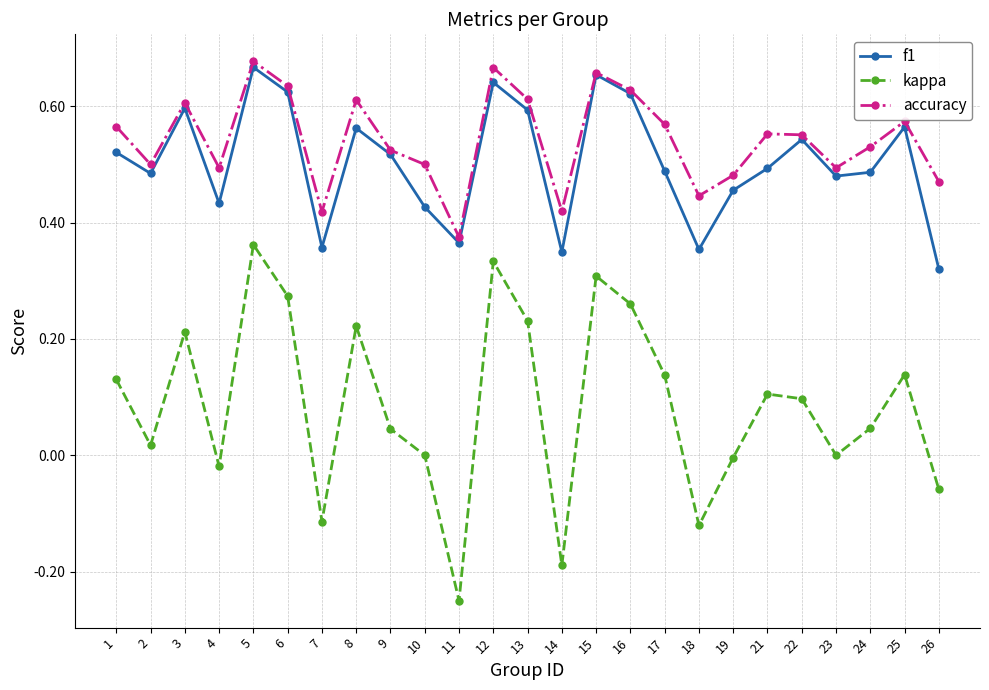

Which series has the widest spread of values?

kappa